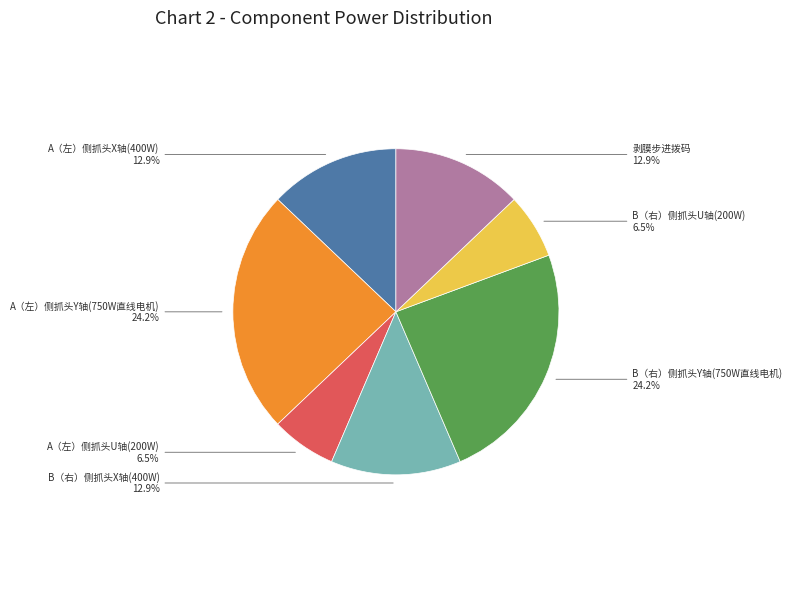

Does A（左）侧抓头Y轴(750W直线电机) account for over 50% of the chart?

No